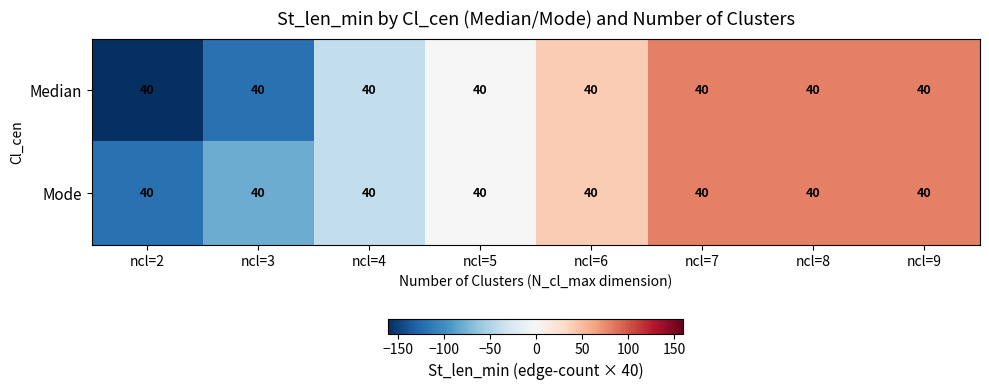

What is the total value across all series at ncl=2?

-280